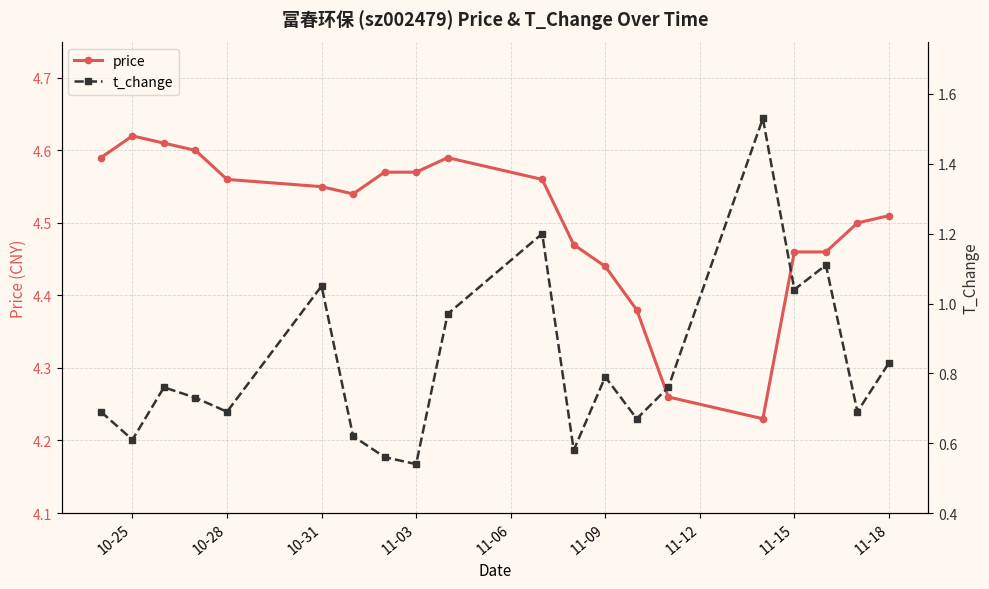

How many price values are between 4 and 5?

20